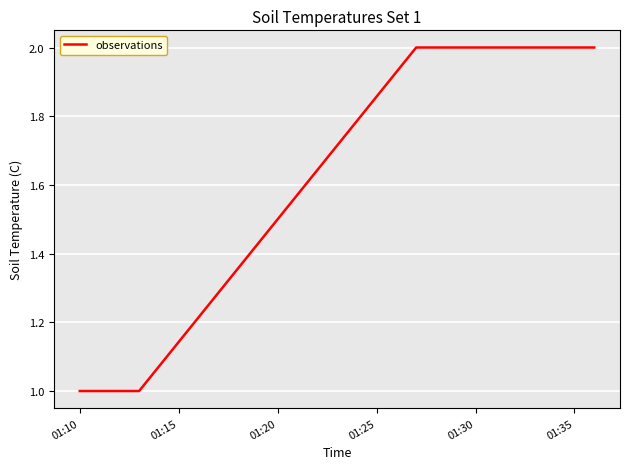

What is the difference between the maximum and second lowest values?

1